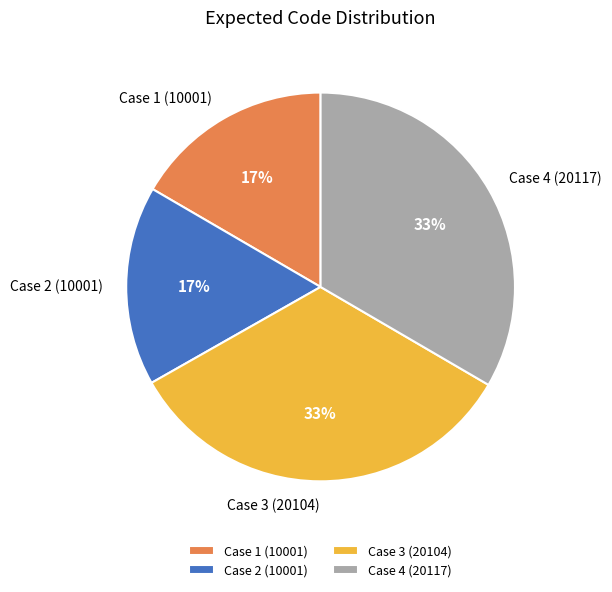

To the nearest percent, what portion does Case 4 (20117) represent?

33%